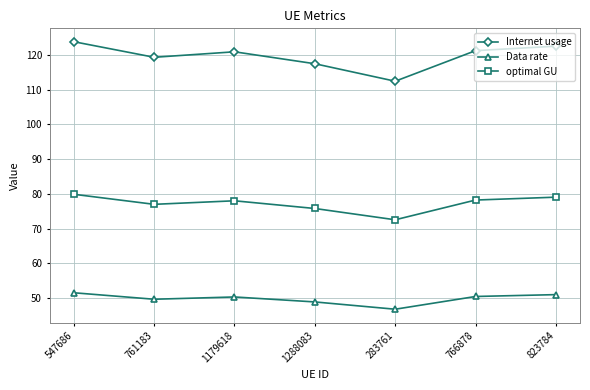

What value does the Data rate series have at 761183?

49.7